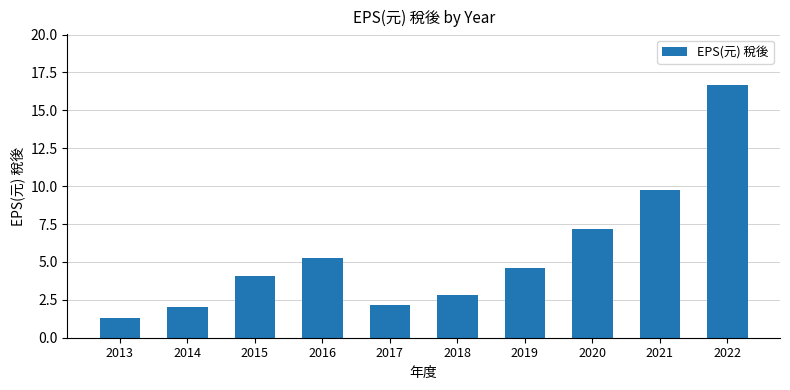

Is it true that the value at 2017 is 2.2?

True